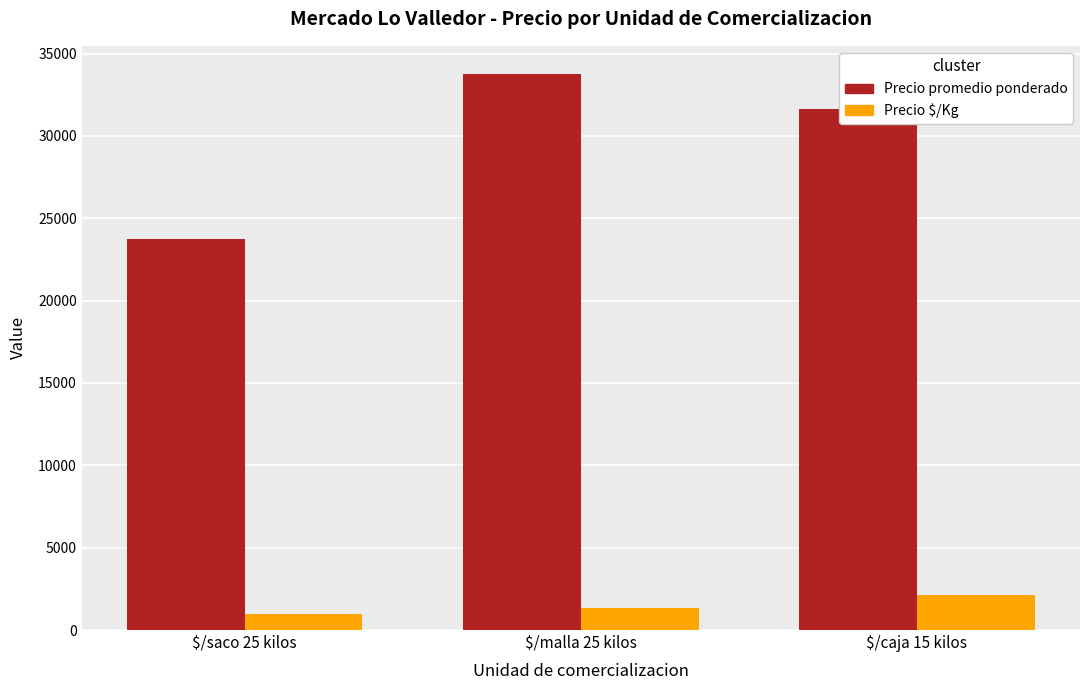

Where is Precio promedio ponderado nearest to the value 28759?

$/caja 15 kilos